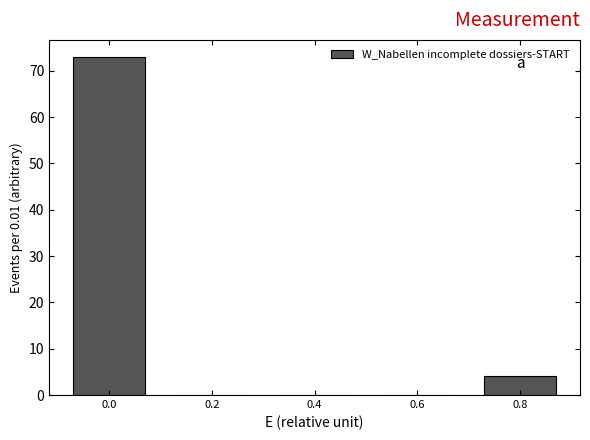

Reading left to right, transcribe all the data shown in this chart.

0.0=73	0.2=0	0.4=0	0.6=0	0.8=4